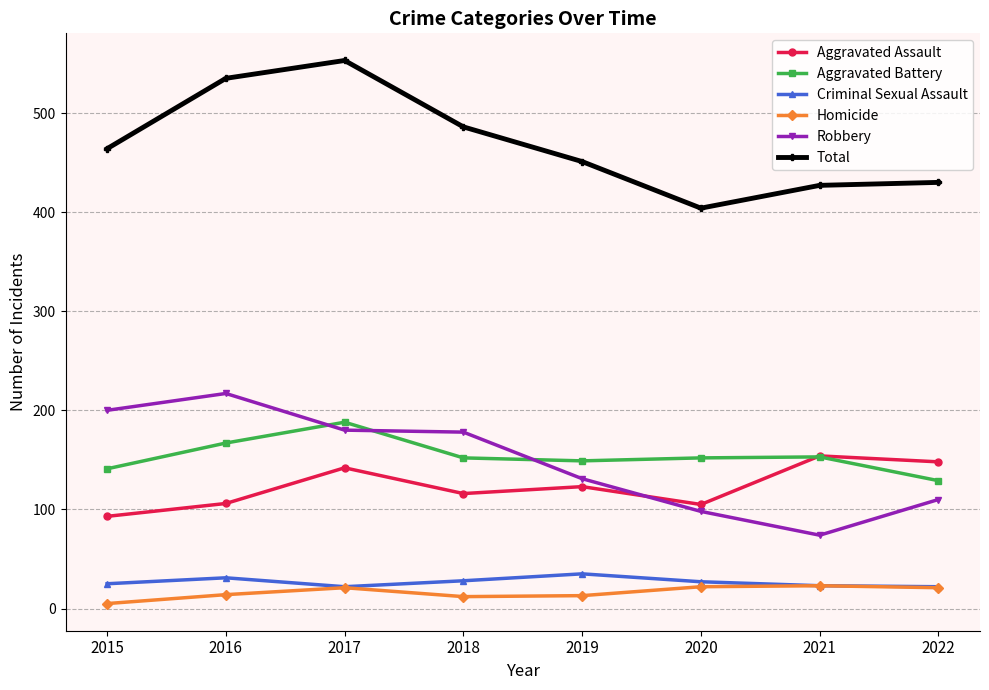

Is the value of Aggravated Assault at 2016 greater than the value of Aggravated Battery at 2015?

No